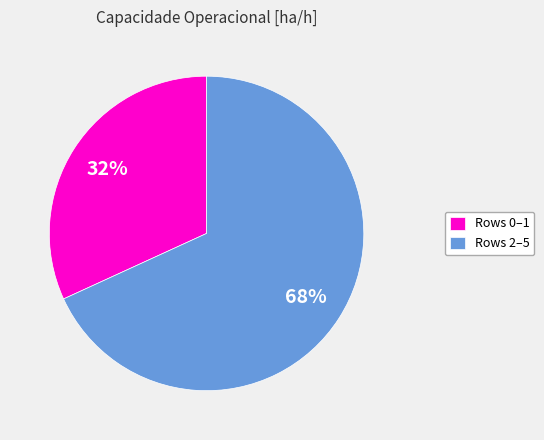

To the nearest percent, what is the difference between the largest and smallest slice percentages?

36%